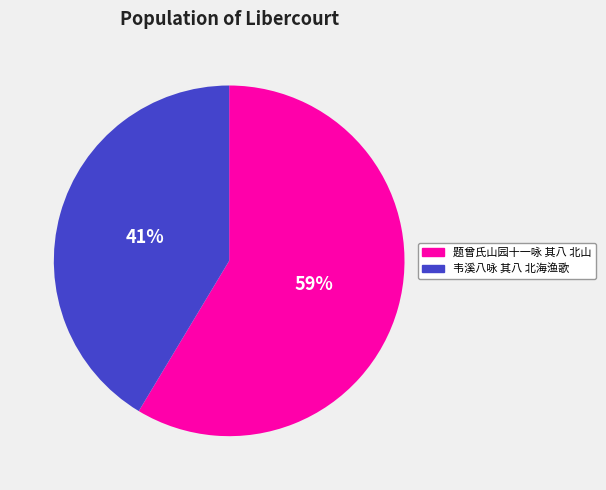

How many slices are in this pie chart?

2